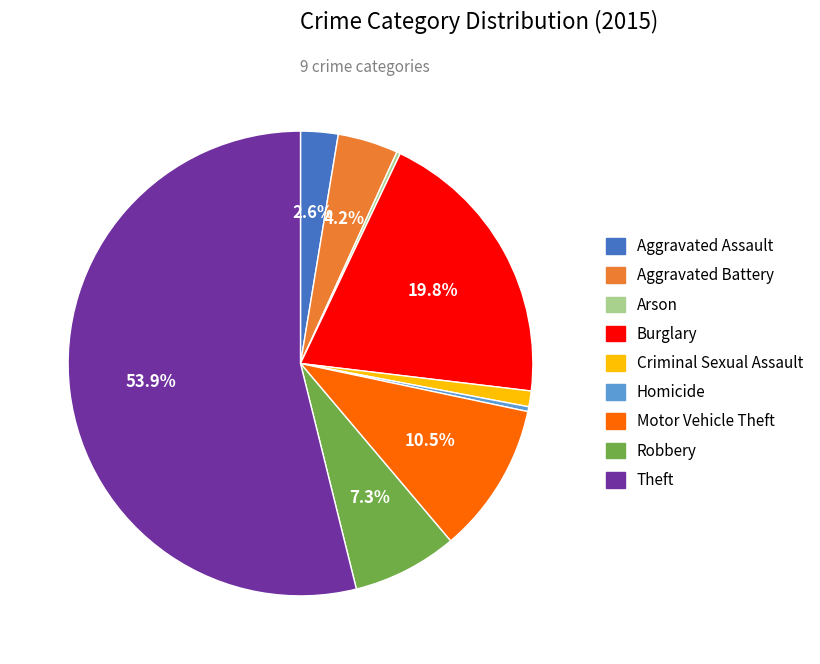

Which slice is the largest?

Theft